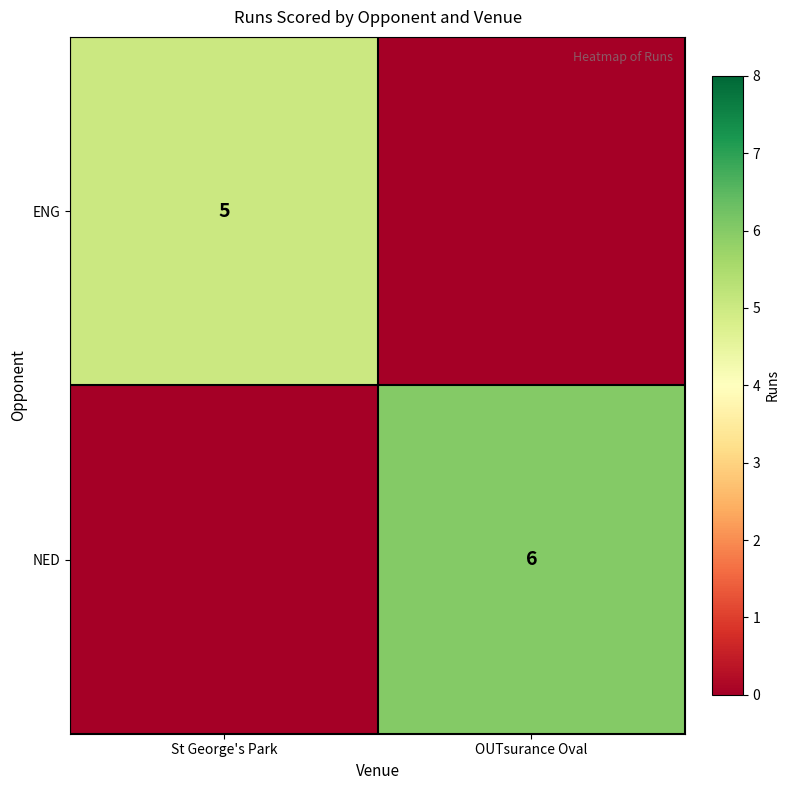

True or false: ENG has a value of 7 at St George's Park.

False